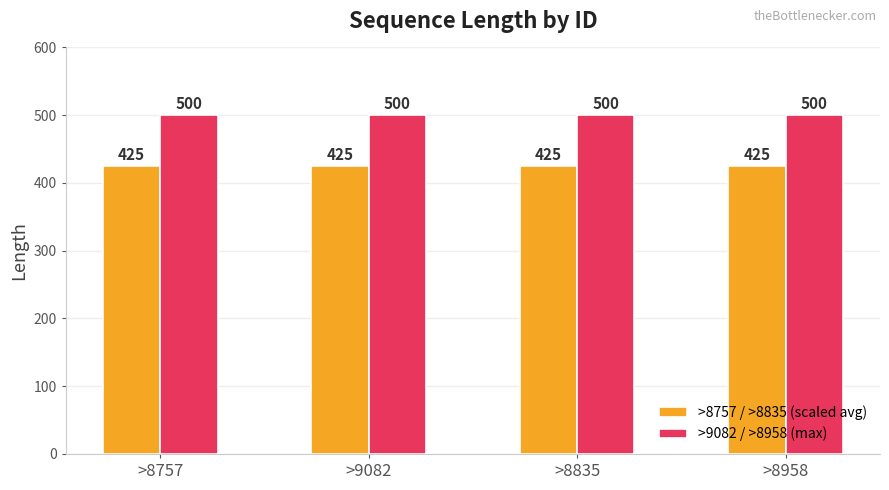

What is the sum of the >9082 / >8958 (max) values at >8757 and >8958?

1000